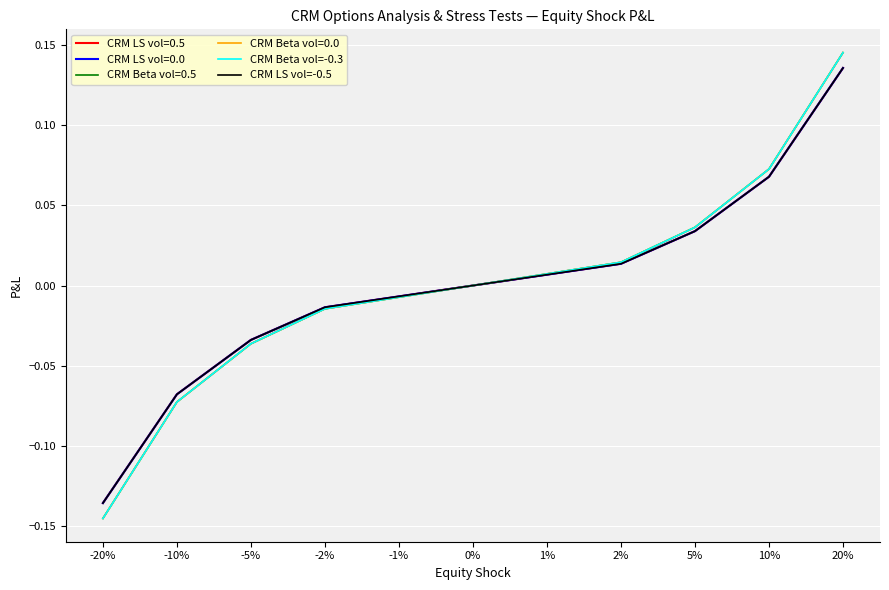

What is the highest value of the CRM LS vol=-0.5 series?

0.1